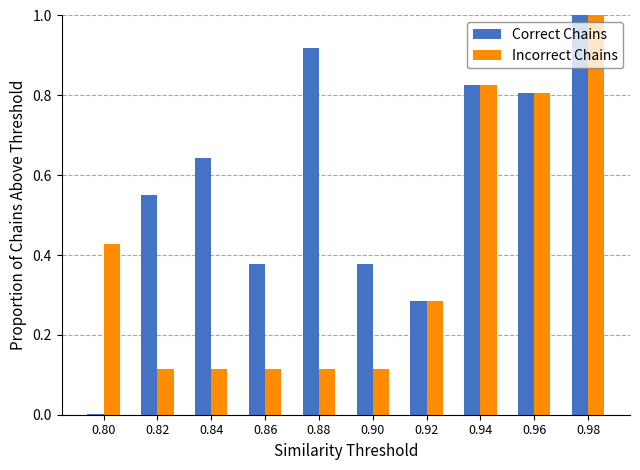

What is the sum of all Correct Chains values?

5.8